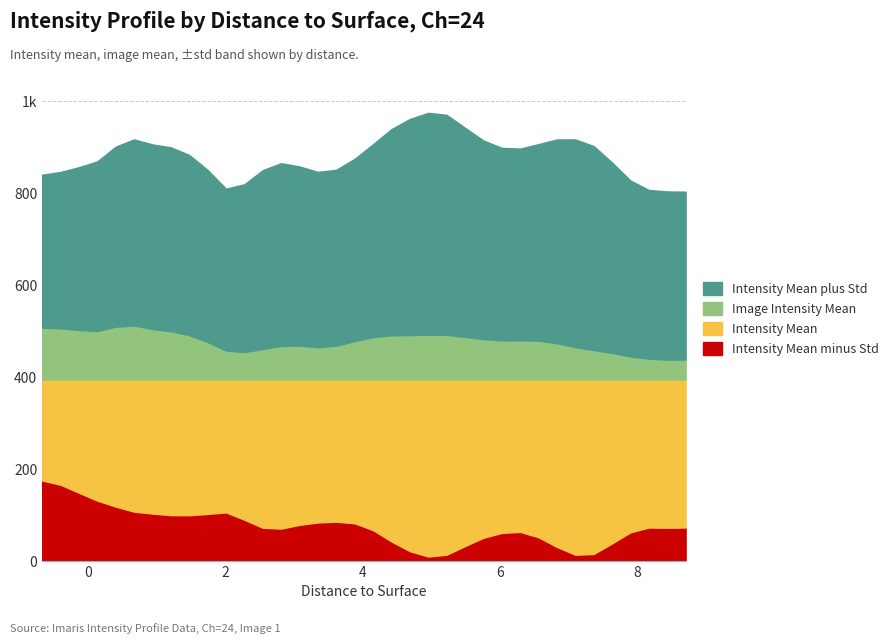

Between 6.298 and 8.442, which is larger?

6.298